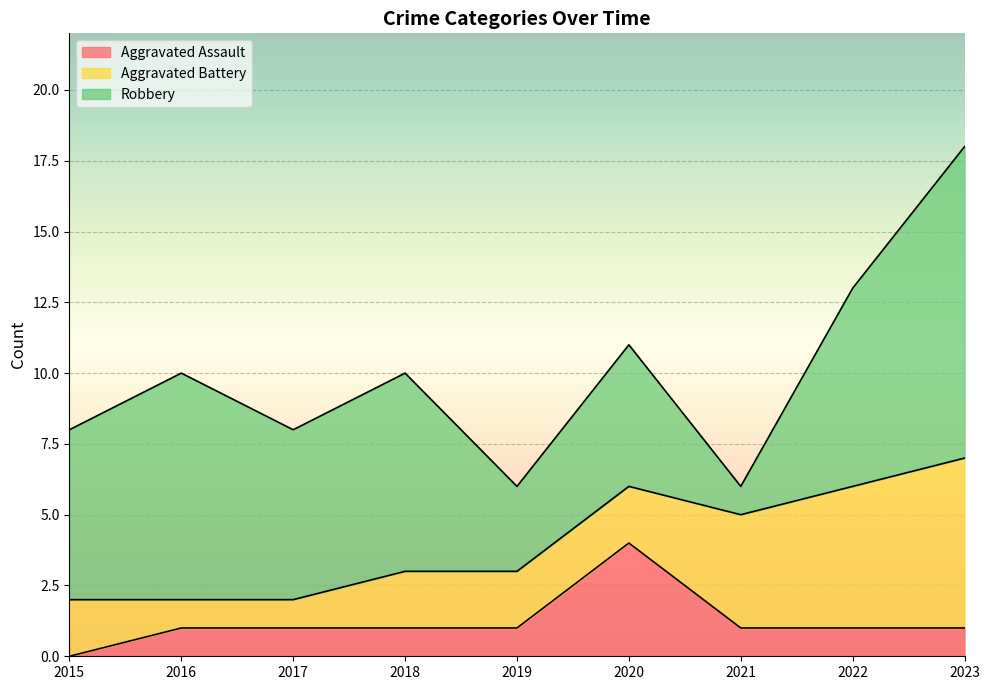

At which category does the chart reach its minimum across all series?

2015